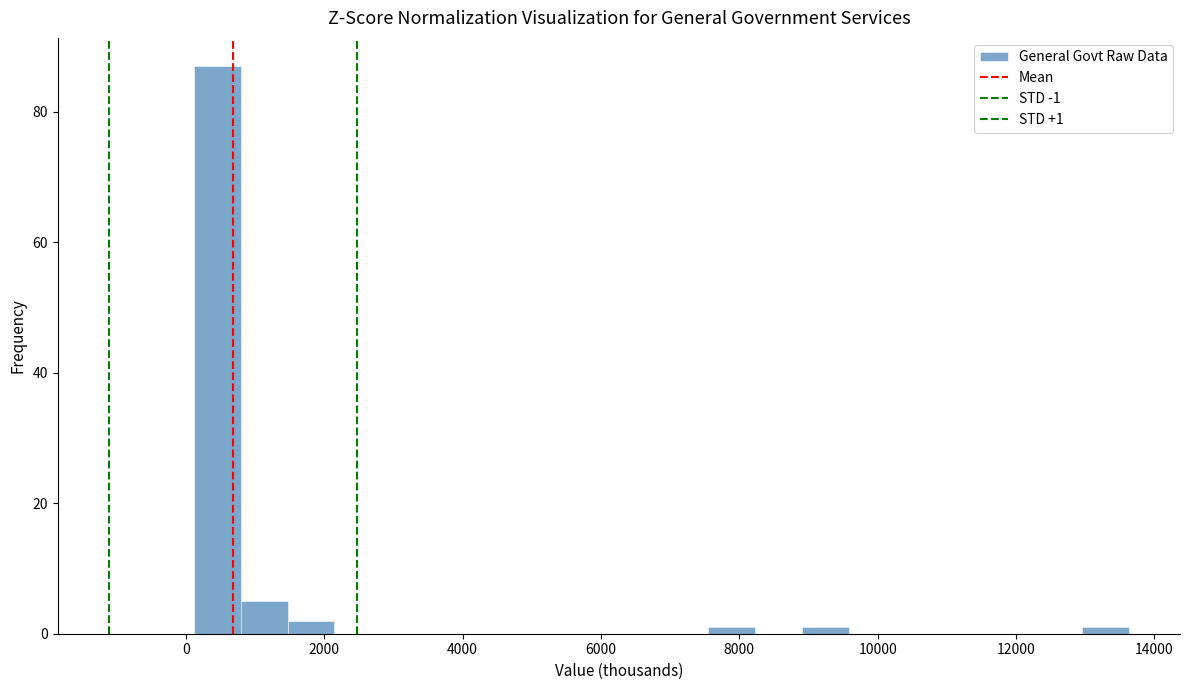

Read against the x-axis, roughly where is the centre of the tallest bar?

400